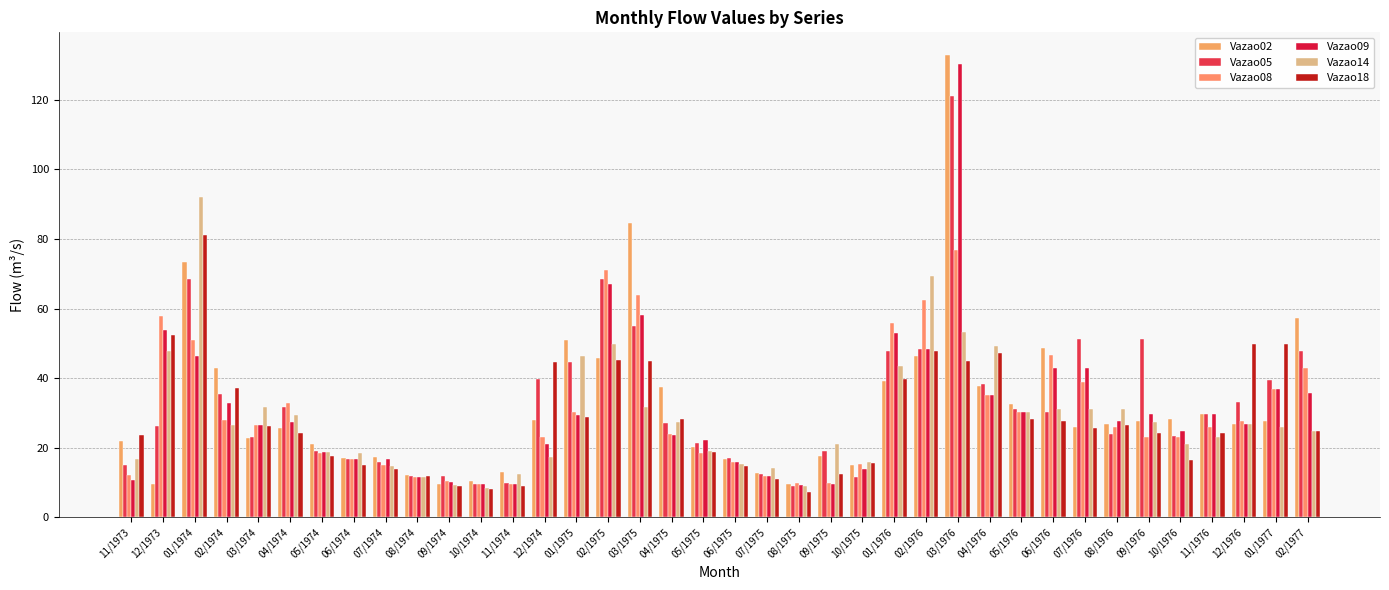

Count the number of categories in the chart.

38